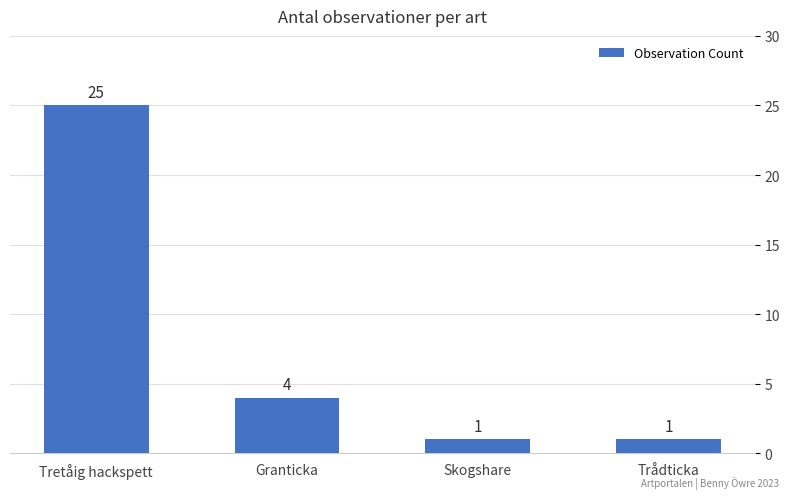

Reading left to right, what are all the values shown in this chart?

Tretåig hackspett=25	Granticka=4	Skogshare=1	Trådticka=1